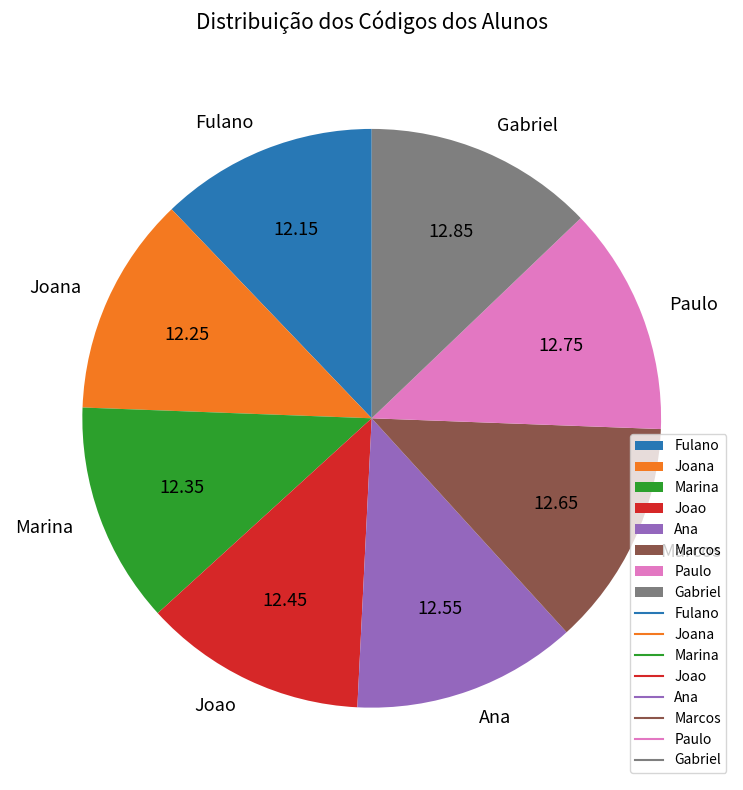

Combined, do Marcos and Paulo account for over 50%?

No